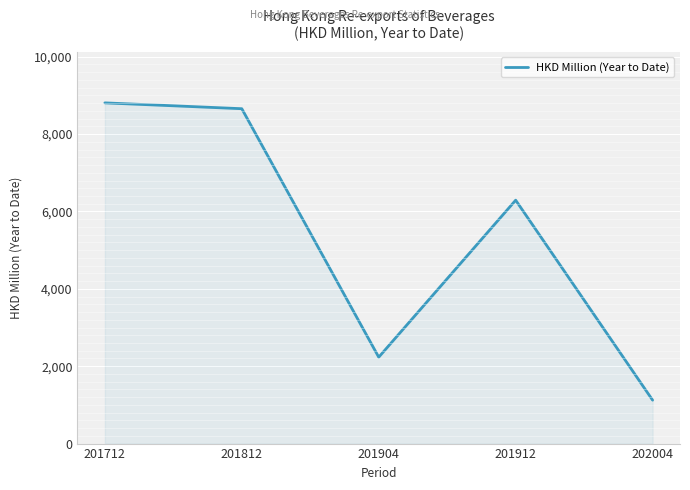

Where is the first local minimum?

201904